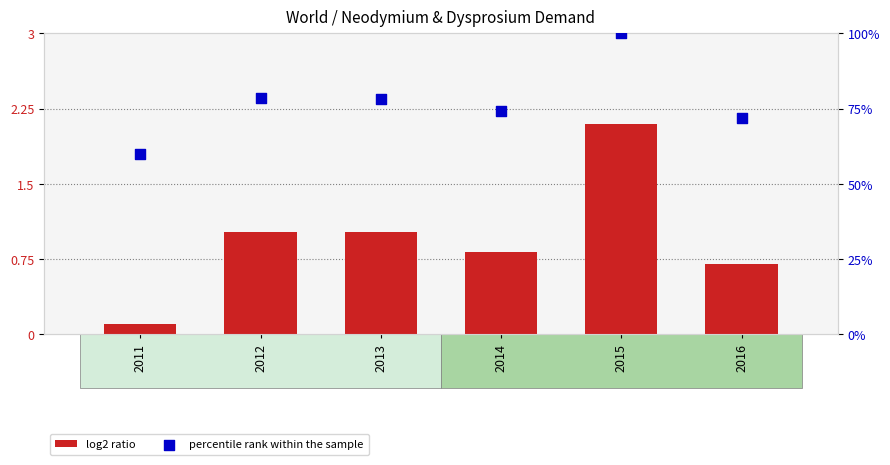

At how many categories does at least one series exceed 64?

5